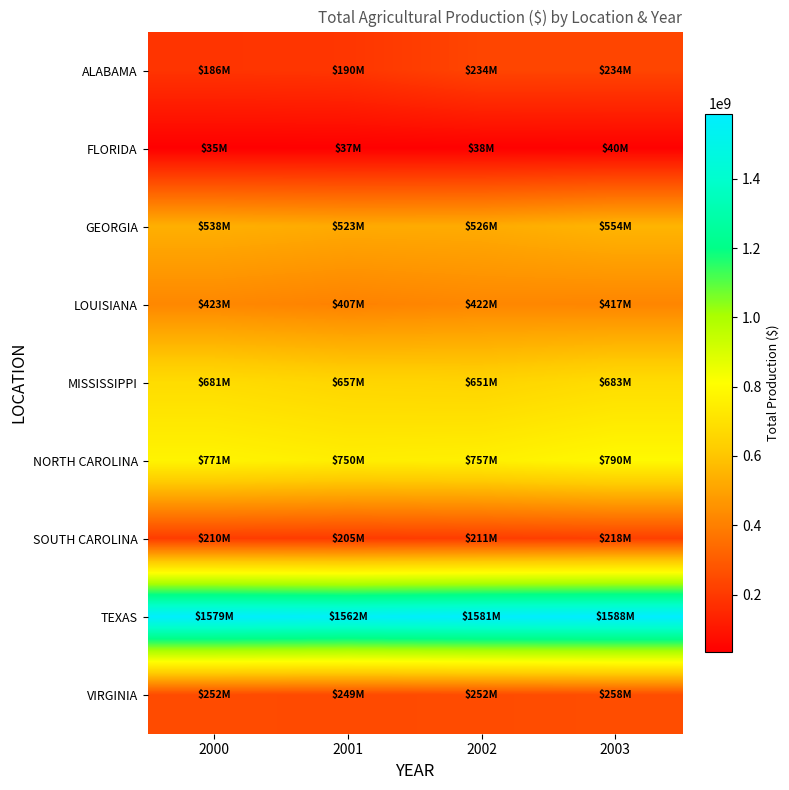

Reading right to left, transcribe all the data shown in this chart.

ALABAMA: 2003=234355000	2002=233741000	2001=190344000	2000=185885000
FLORIDA: 2003=39600000	2002=37950000	2001=36600000	2000=35207000
GEORGIA: 2003=554000000	2002=526000000	2001=523000000	2000=538067000
LOUISIANA: 2003=417000000	2002=422000000	2001=407000000	2000=423422000
MISSISSIPPI: 2003=683000000	2002=651000000	2001=657000000	2000=681011000
NORTH CAROLINA: 2003=790000000	2002=757000000	2001=750000000	2000=770852000
SOUTH CAROLINA: 2003=218500000	2002=211000000	2001=205000000	2000=209583000
TEXAS: 2003=1588000000	2002=1581000000	2001=1562000000	2000=1578877000
VIRGINIA: 2003=258500000	2002=252000000	2001=249000000	2000=251908000